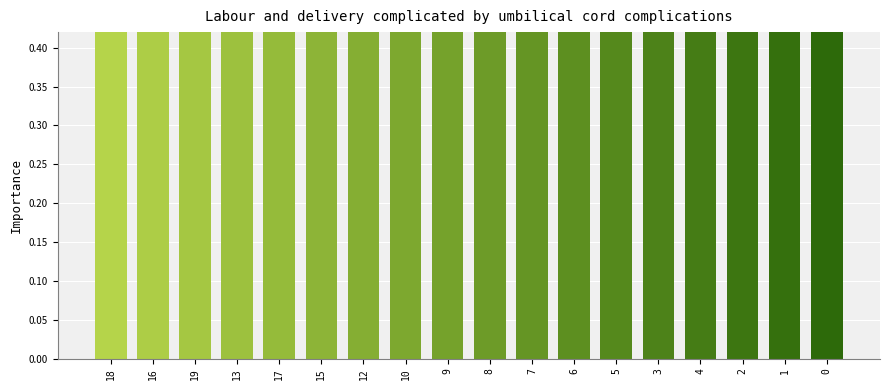

Reading left to right, transcribe all the data shown in this chart.

1.0	1.0	0.9	0.9	0.9	0.9	0.8	0.8	0.8	0.8	0.8	0.7	0.7	0.6	0.6	0.5	0.5	0.4